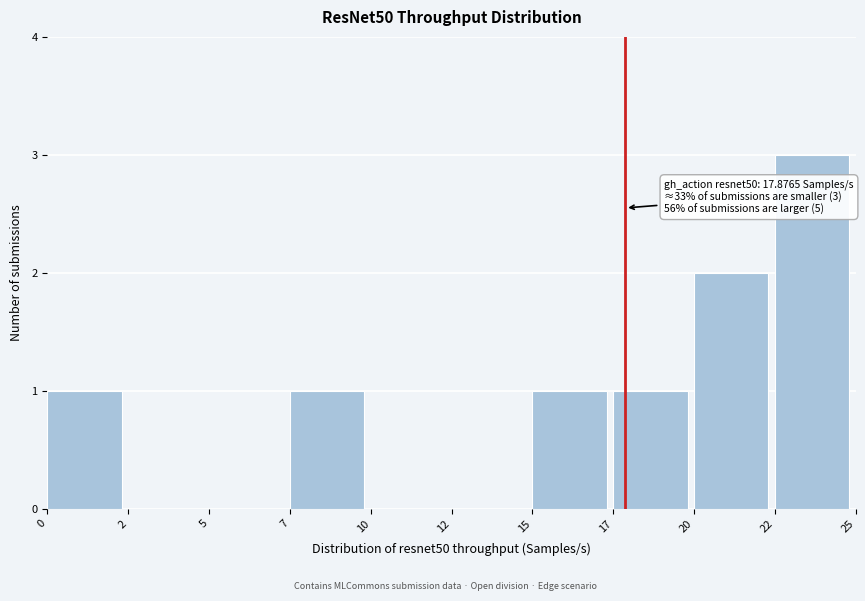

What is the ratio of the value at 0 to the value at 22?

0.3